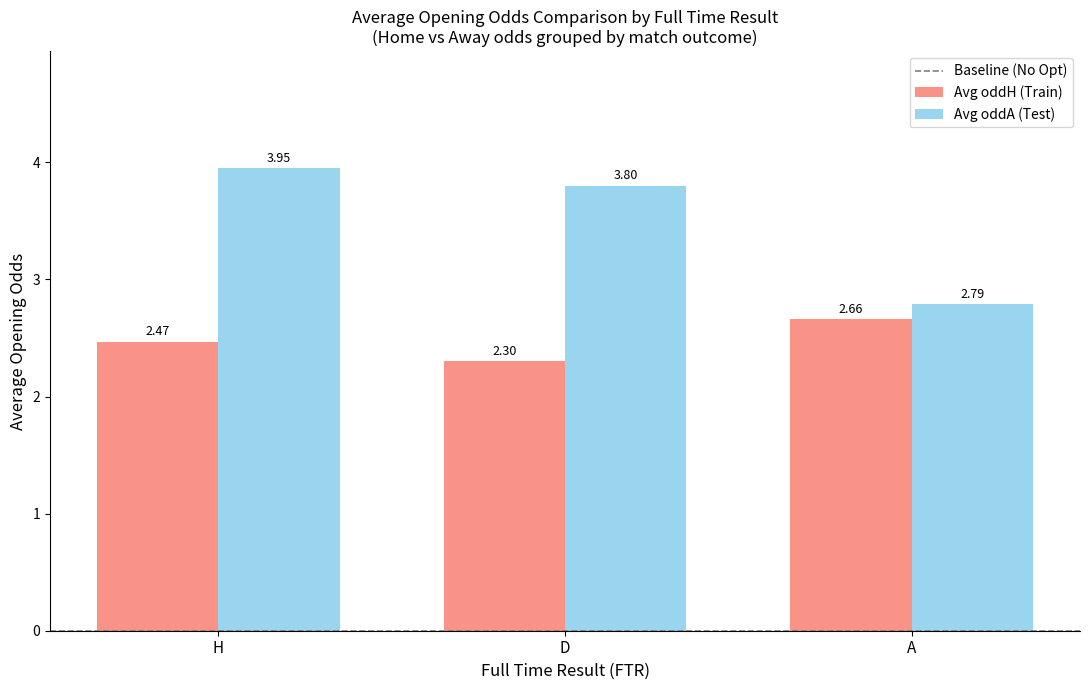

Does the chart contain any negative values?

No